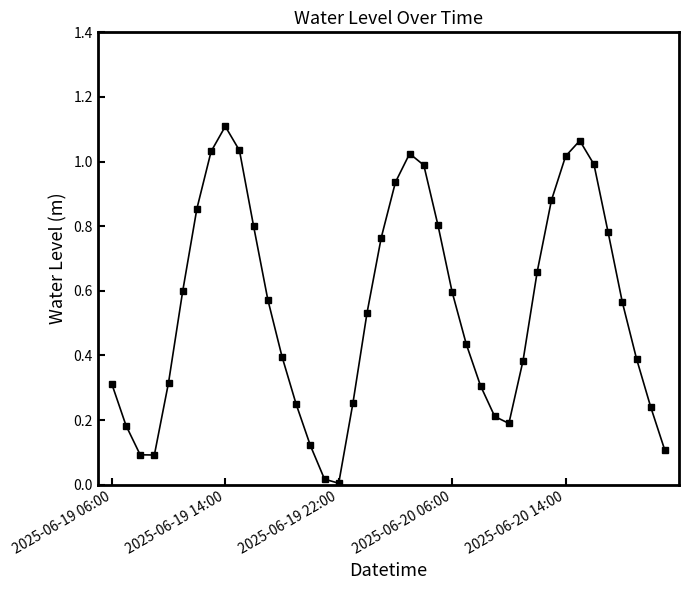

What is the sum of all values?

21.9